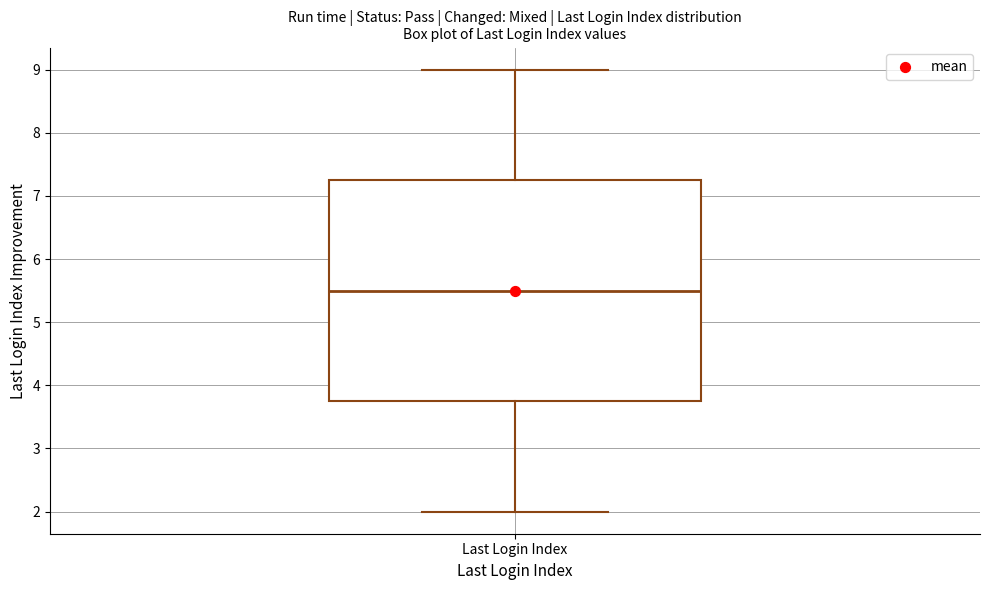

Read this box plot against the y-axis: the position of the median line, the range covered by the box, and the ends of both whiskers. The values are not printed on the chart, so give them approximately, as read against the axis.

median 5.5, box 3.8 to 7.3, whiskers 2.0 to 9.0